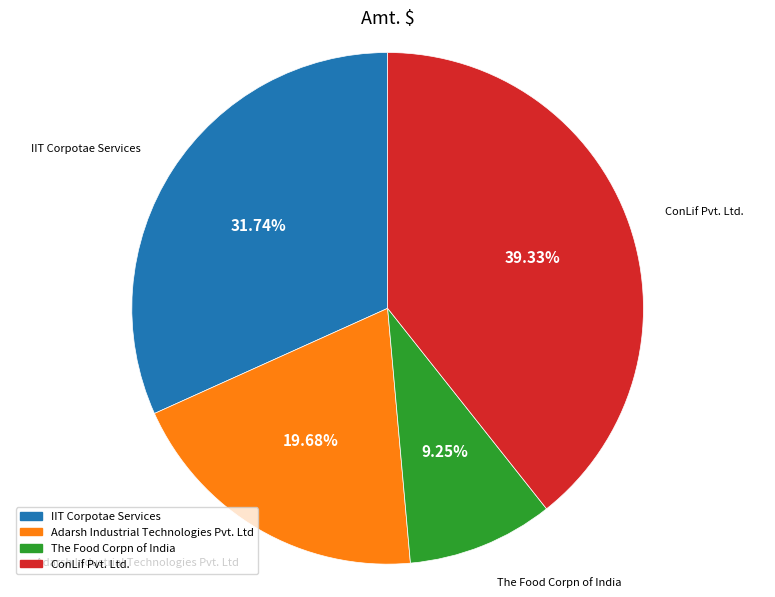

To the nearest percent, what portion does Adarsh Industrial Technologies Pvt. Ltd represent?

20%